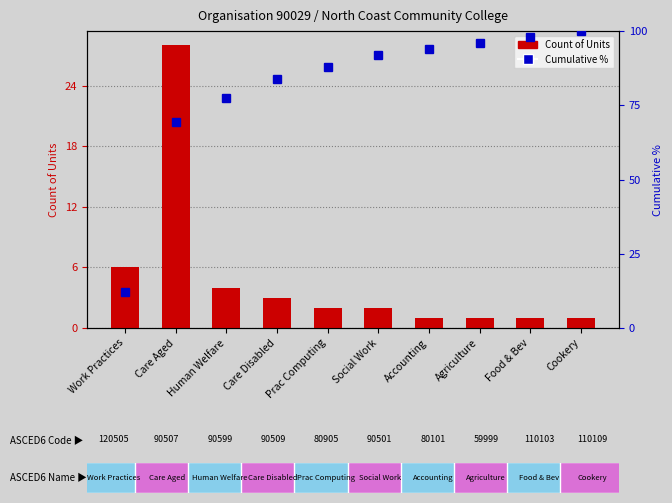

What is the greatest value displayed?

100.0